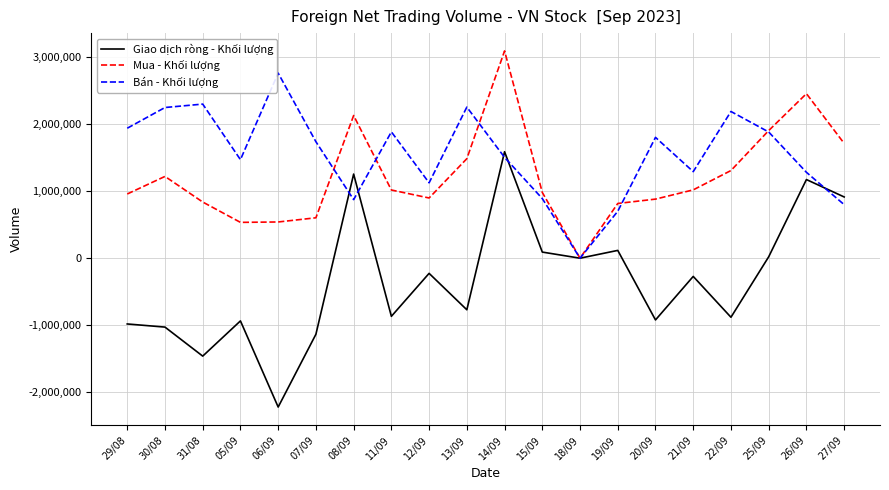

Which category has the highest value across all series?

14/09